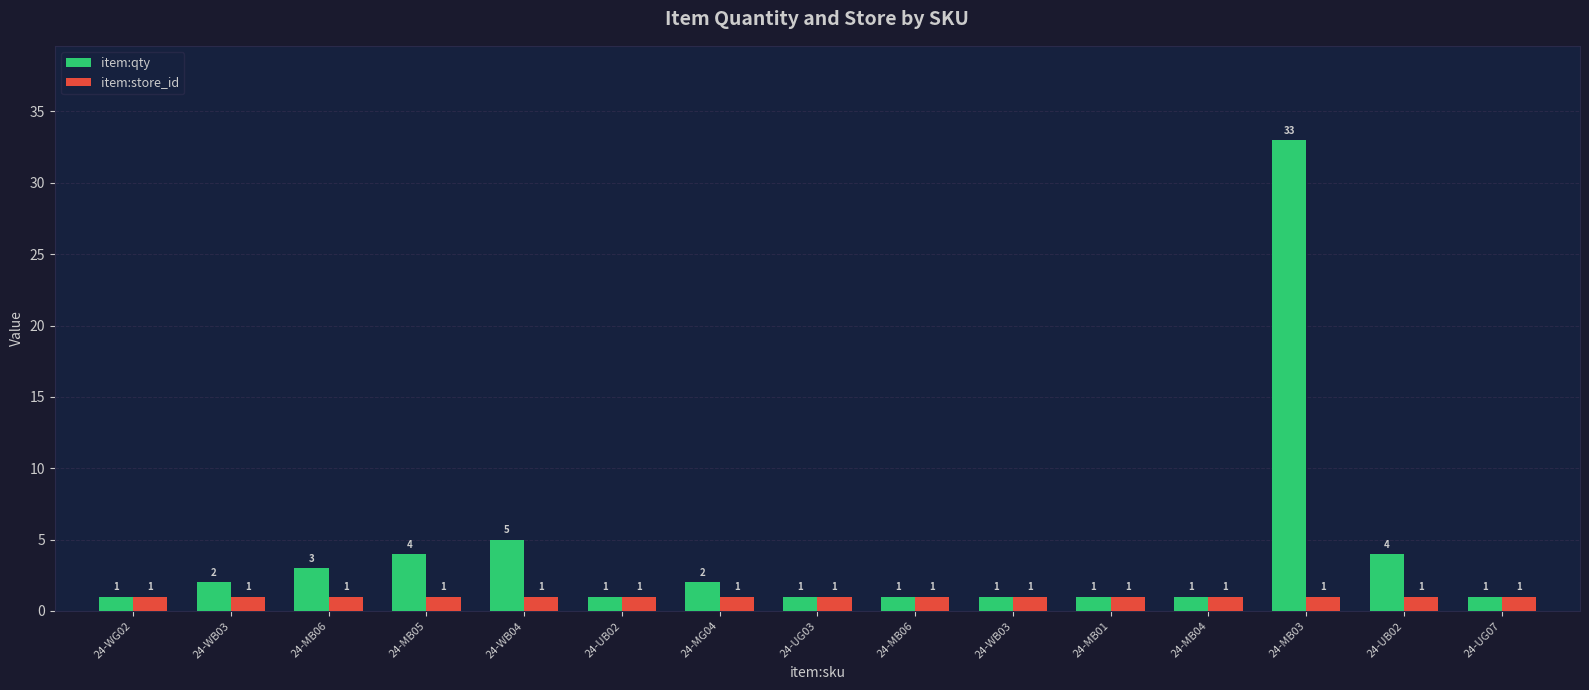

Reading right to left, extract all data points from this chart.

item:qty: 24-UG07=1	24-UB02=4	24-MB03=33	24-MB04=1	24-MB01=1	24-WB03=1	24-MB06=1	24-UG03=1	24-MG04=2	24-UB02=1	24-WB04=5	24-MB05=4	24-MB06=3	24-WB03=2	24-WG02=1
item:store_id: 24-UG07=1	24-UB02=1	24-MB03=1	24-MB04=1	24-MB01=1	24-WB03=1	24-MB06=1	24-UG03=1	24-MG04=1	24-UB02=1	24-WB04=1	24-MB05=1	24-MB06=1	24-WB03=1	24-WG02=1